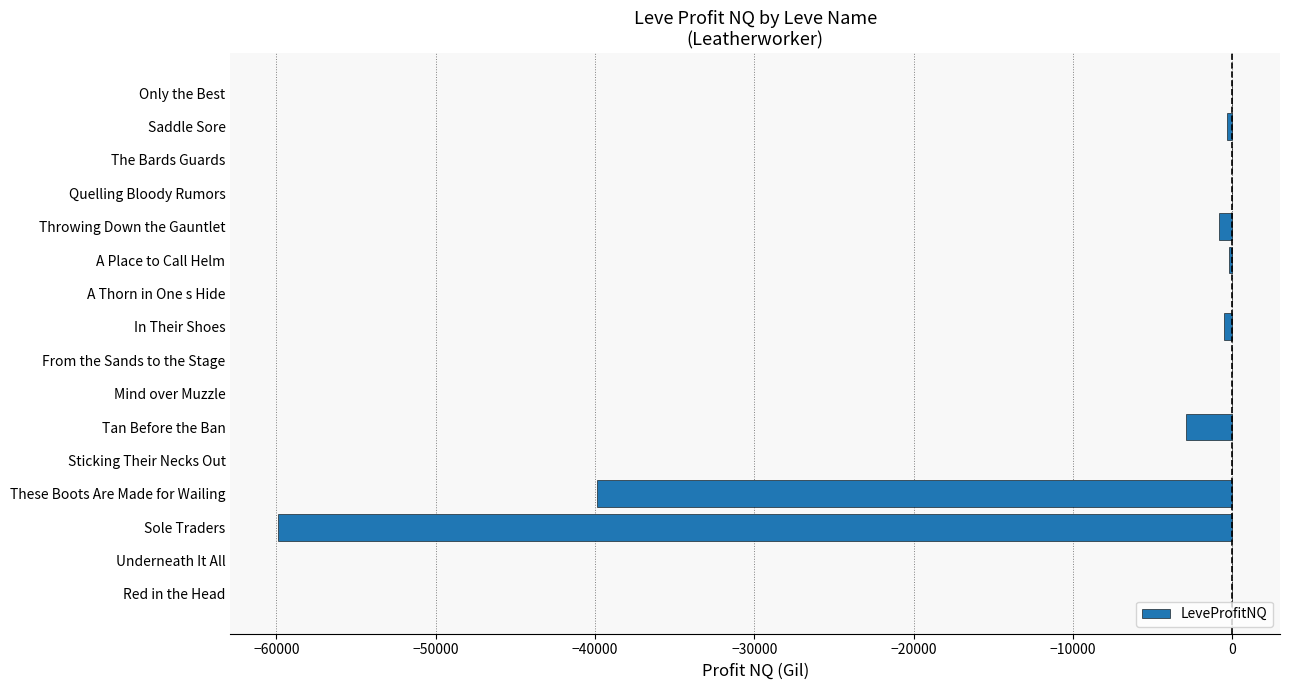

What is the change in value from Underneath It All to These Boots Are Made for Wailing?

-39887.0